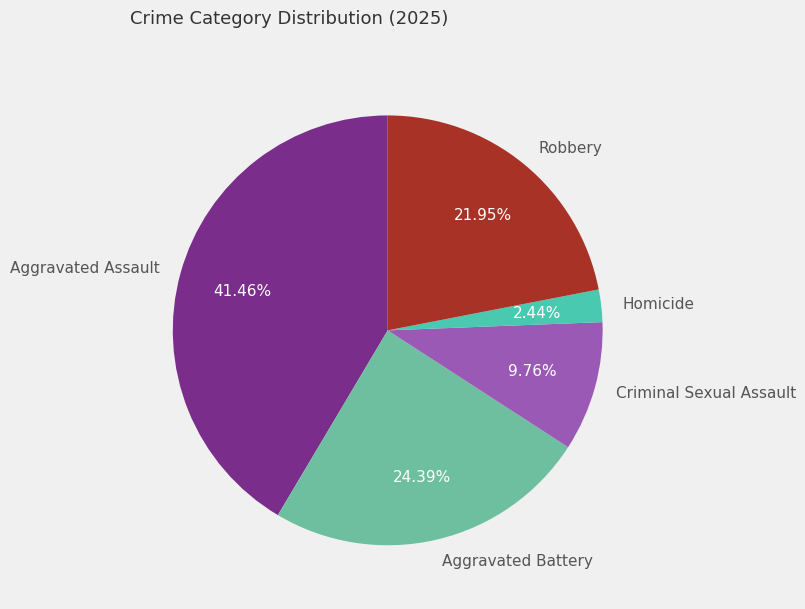

The Criminal Sexual Assault slice represents 17% of the pie. True or false?

False